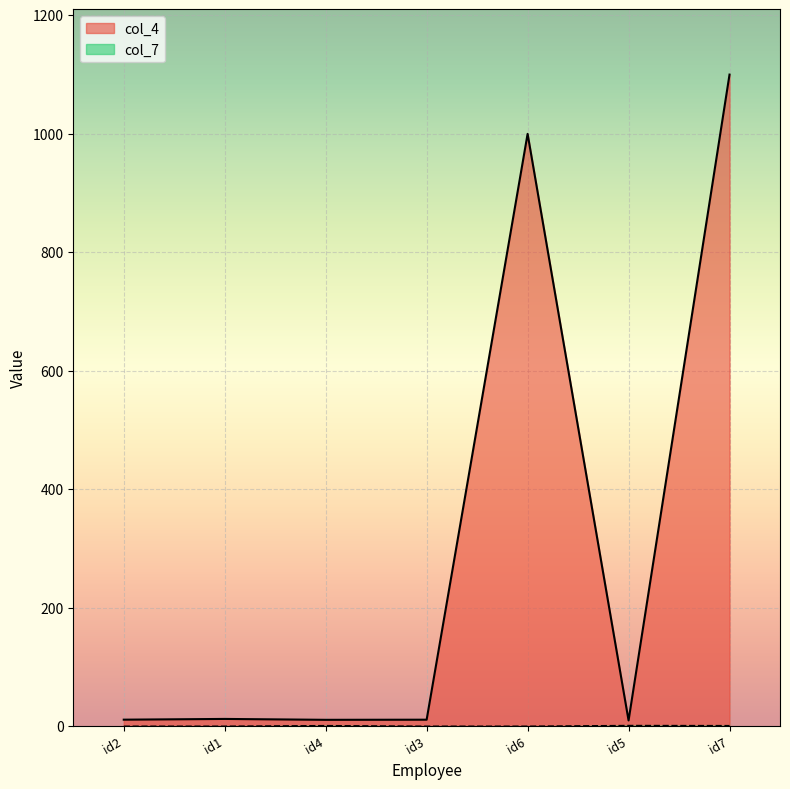

At which label is col_4 closest to 555?

id6